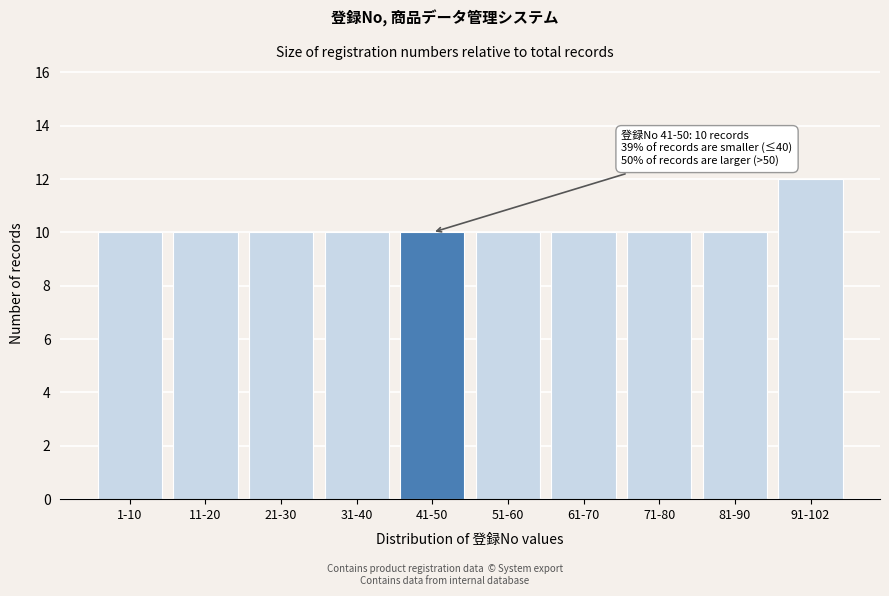

Reading left to right, list all the values displayed in this chart.

10	10	10	10	10	10	10	10	10	12